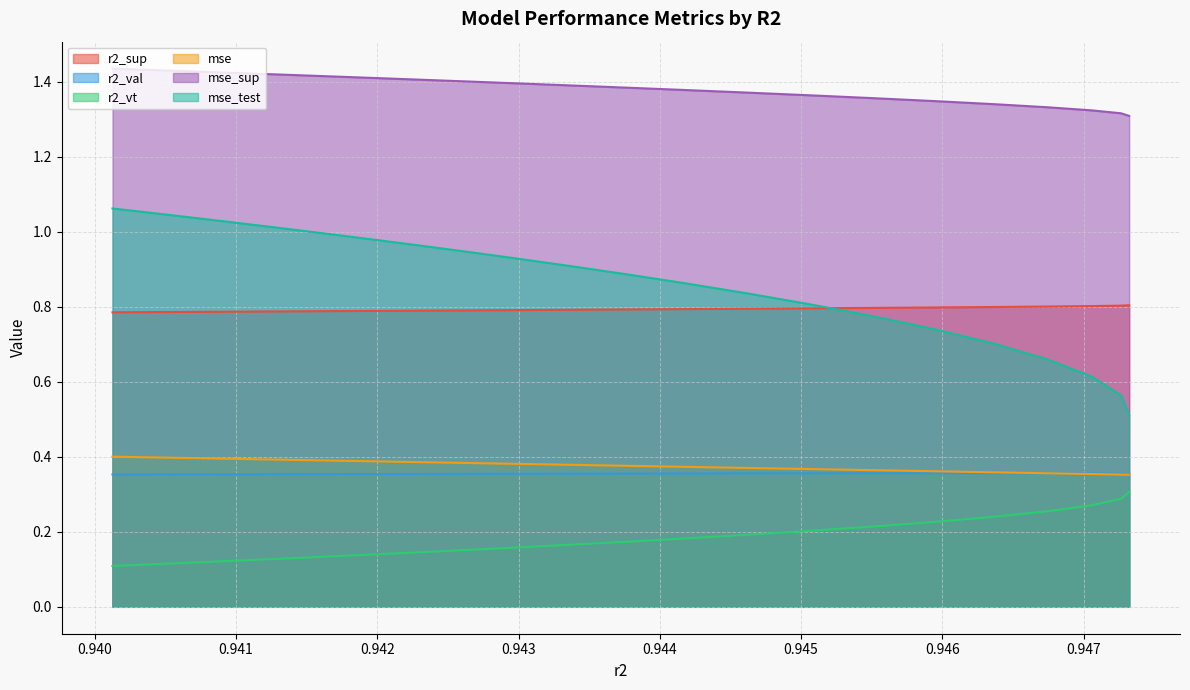

How many categories are shown in the chart?

25